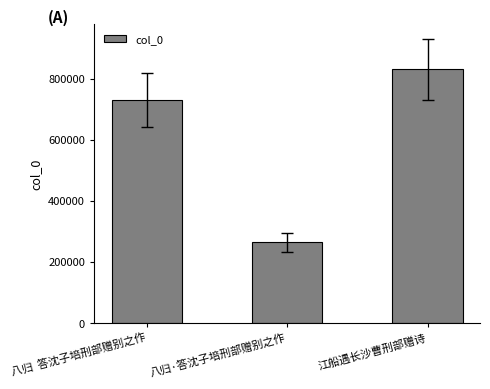

Reading right to left, what are all the values shown in this chart?

江船遇长沙曹刑部赠诗=830778	八归·答沈子培刑部赠别之作=264023	八归  答沈子培刑部赠别之作=729768